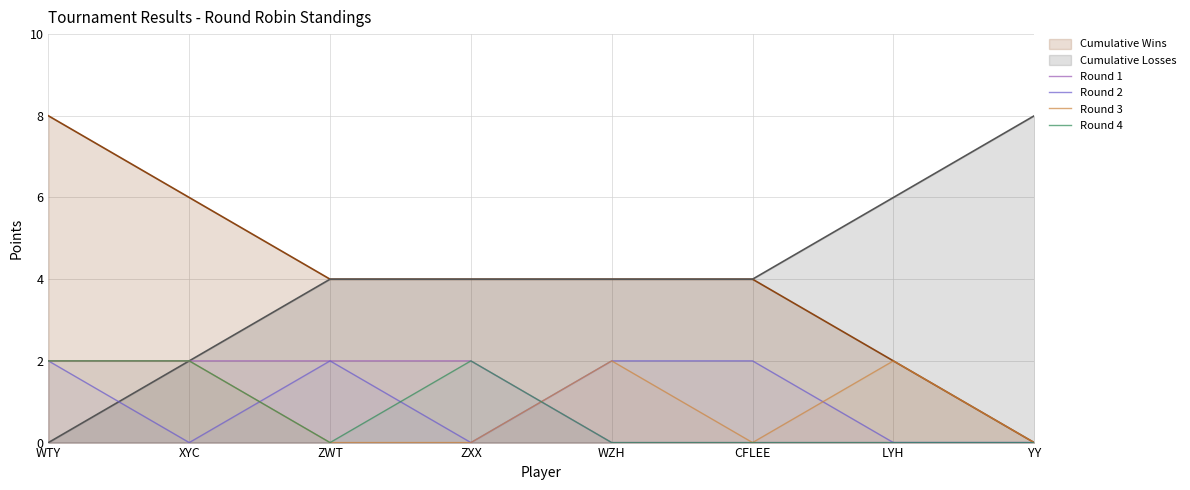

Which category has the highest value in the Cumulative Losses series?

YY